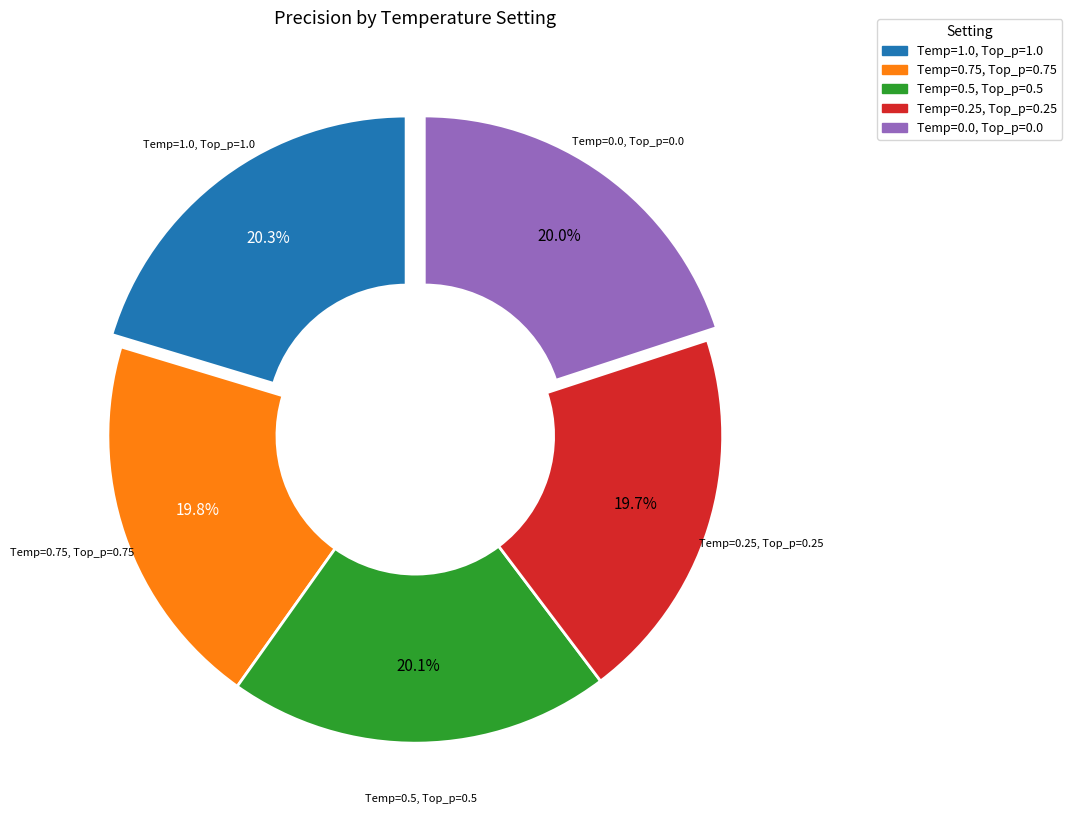

Does any single category account for the majority?

No